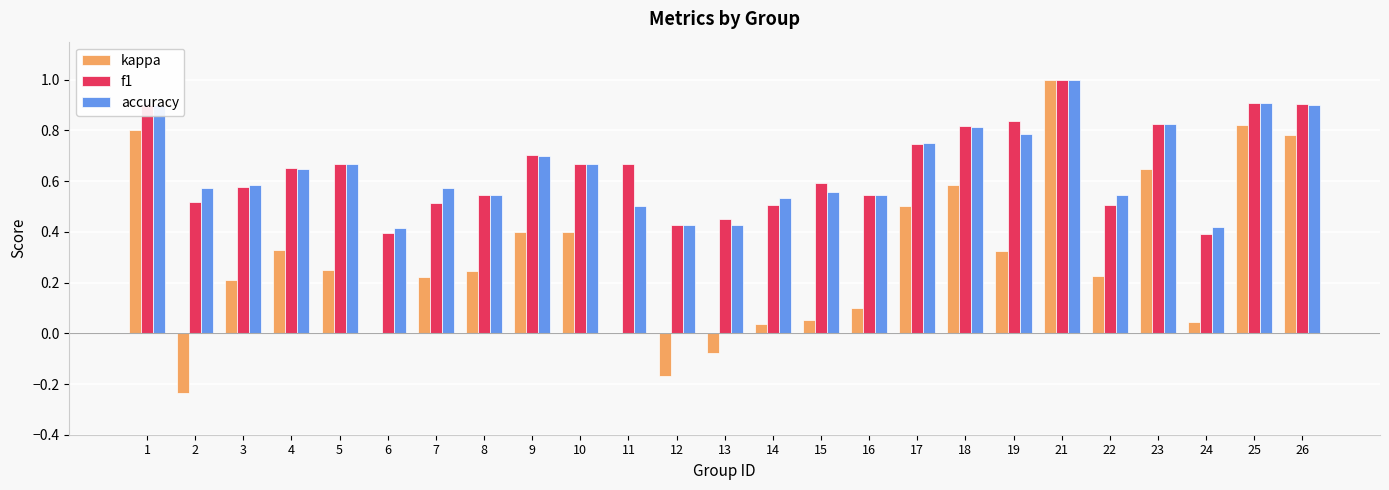

How many accuracy values are between 0 and 1?

25